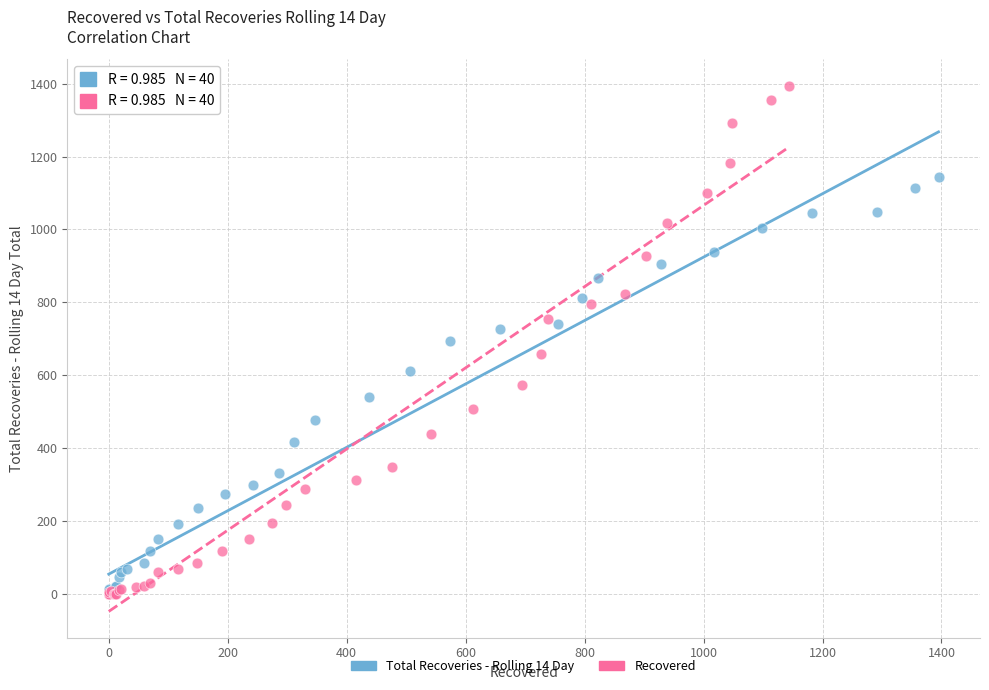

What are all the series names shown in the legend?

Total Recoveries - Rolling 14 Day, Recovered